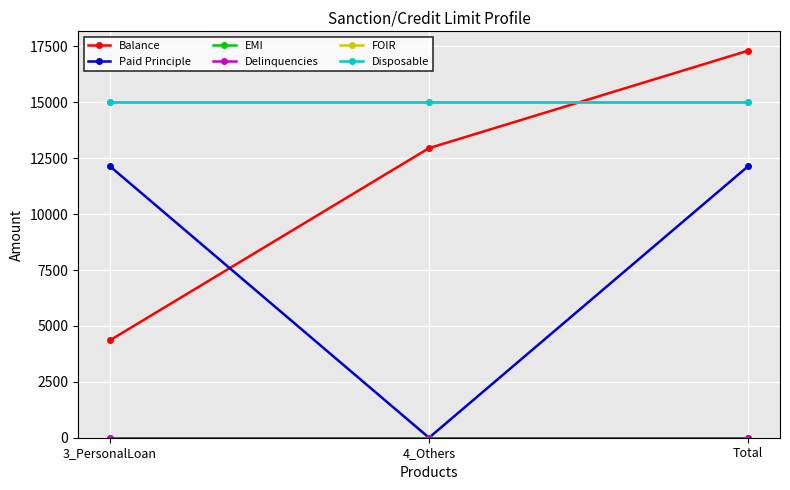

Between 3_PersonalLoan and Total, which series saw the biggest shift?

Balance